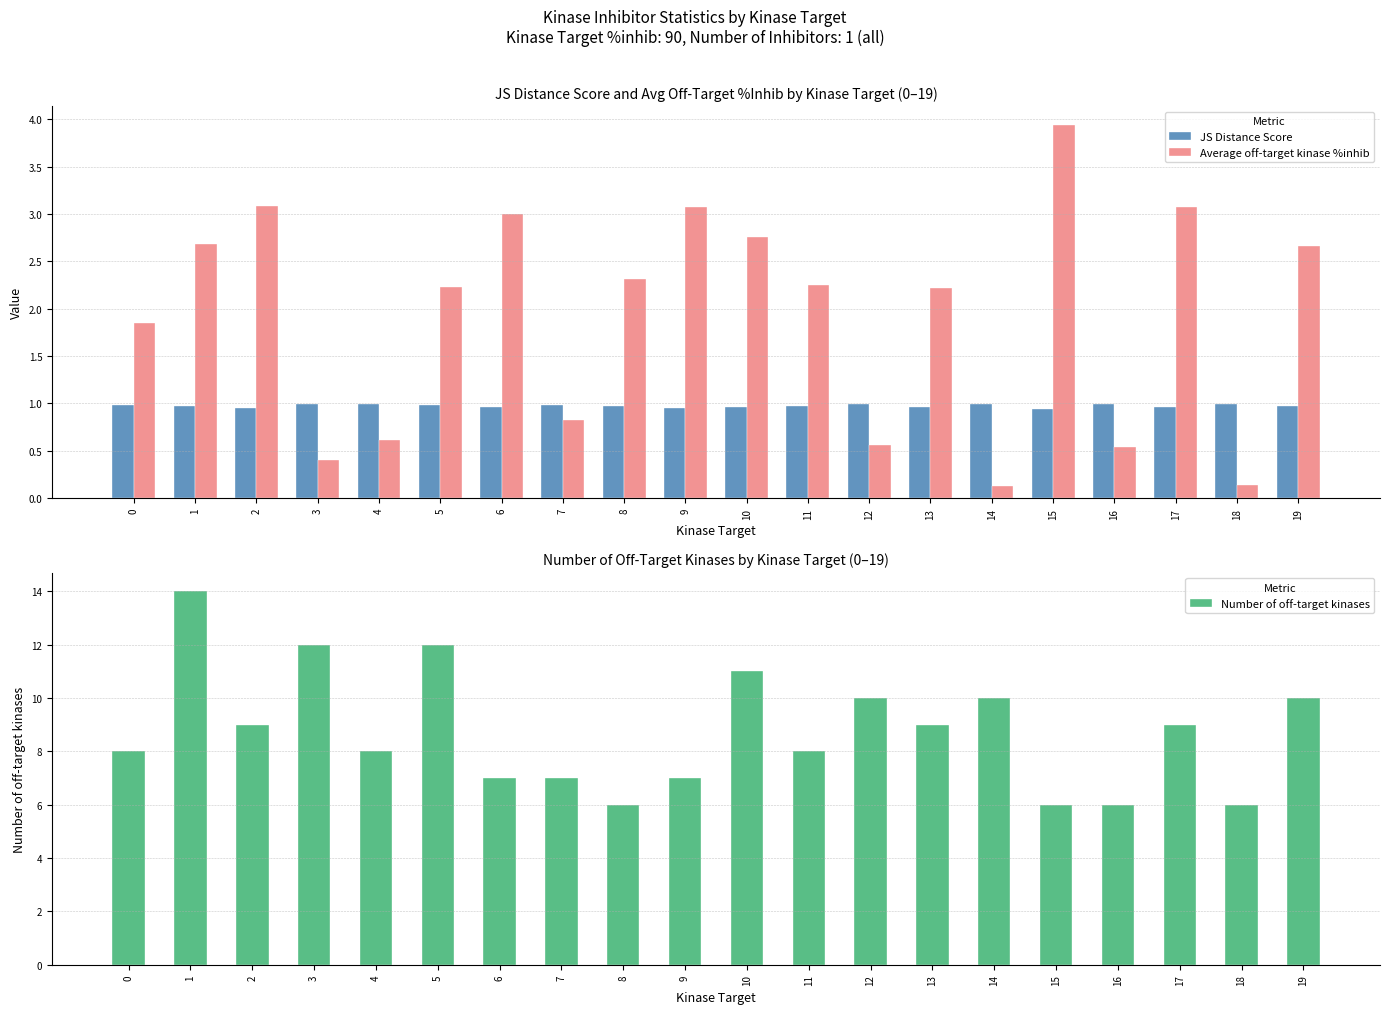

What is the sum of all Average off-target kinase %inhib values?

38.4